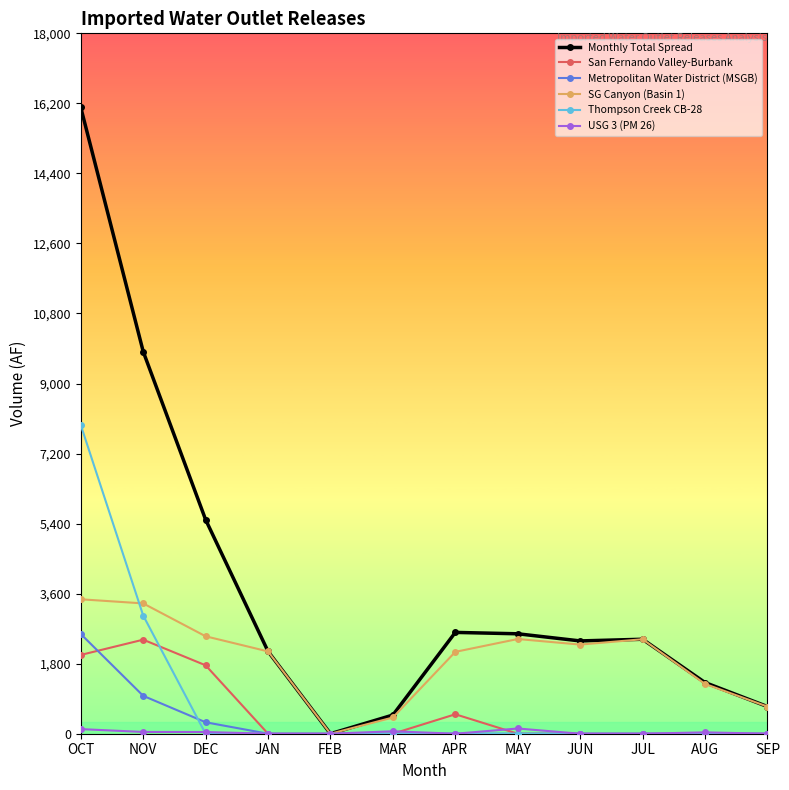

Between APR and AUG, which series saw the biggest shift?

Monthly Total Spread